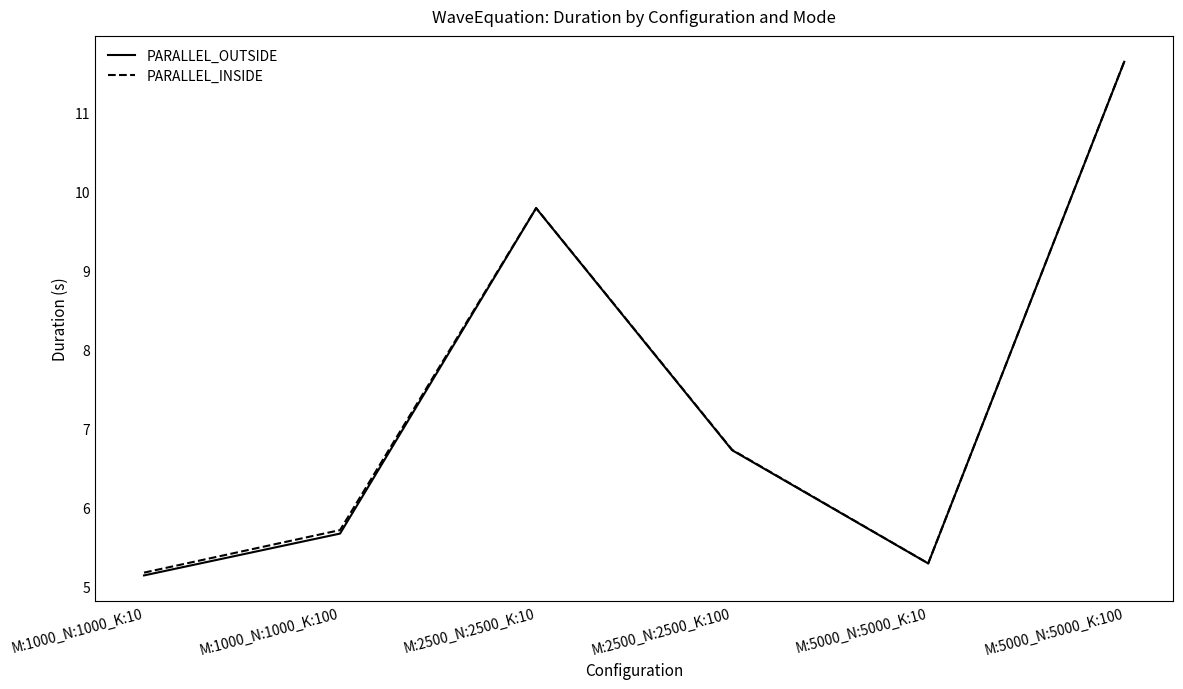

True or false: PARALLEL_INSIDE and PARALLEL_OUTSIDE intersect in this chart.

False